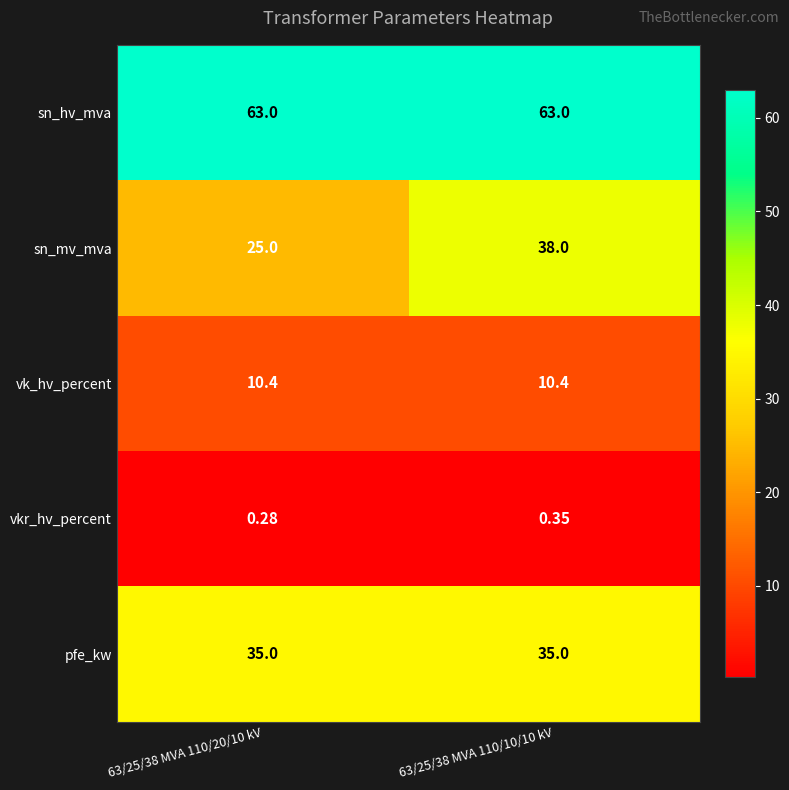

At which category is the sum across all series the highest?

63/25/38 MVA 110/10/10 kV